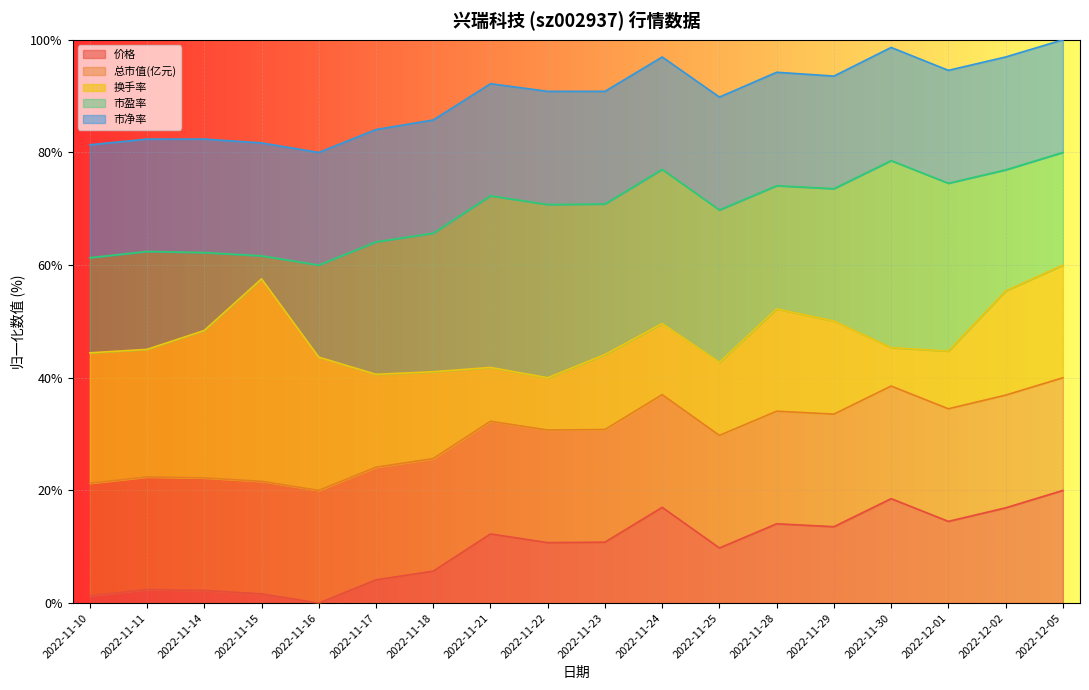

What is the label of the 1st point from the right?

2022-12-05